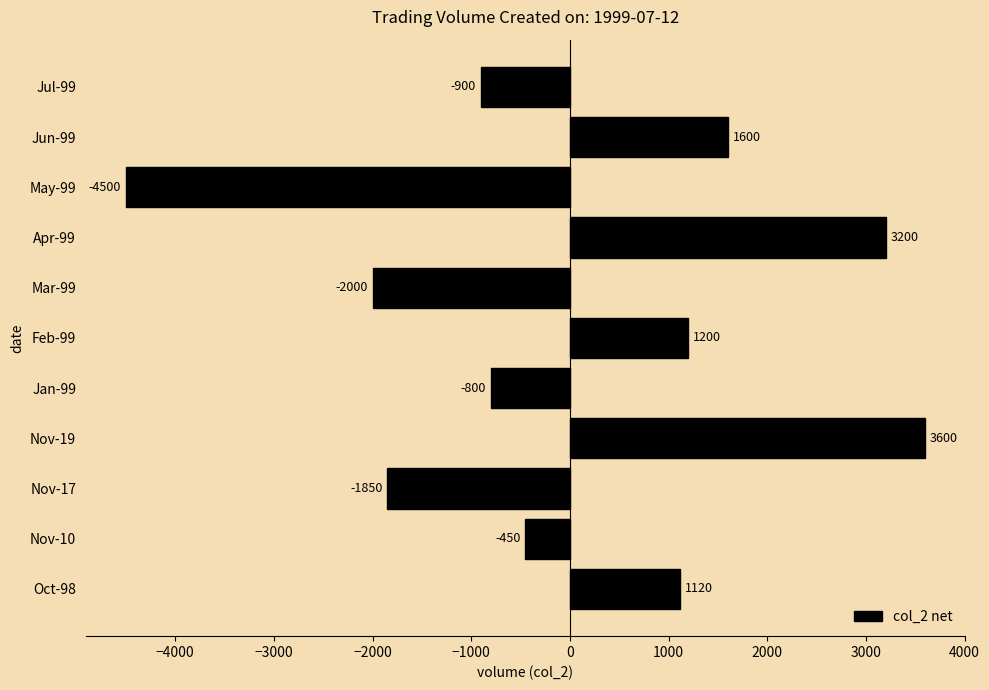

What is the sum of all values?

220